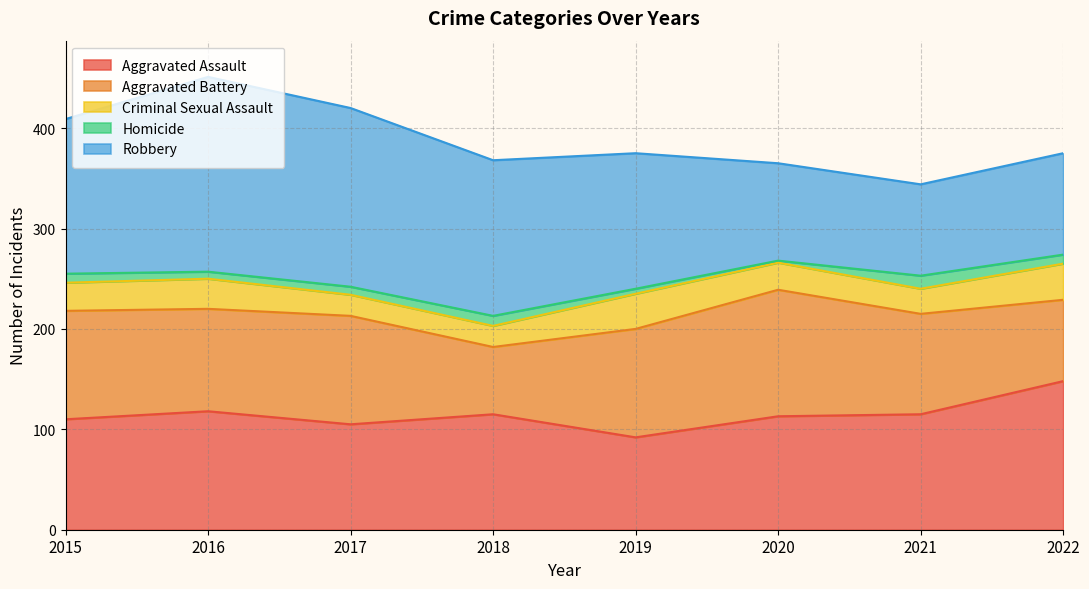

What is the value of the Criminal Sexual Assault point at the 7th from the left?

25